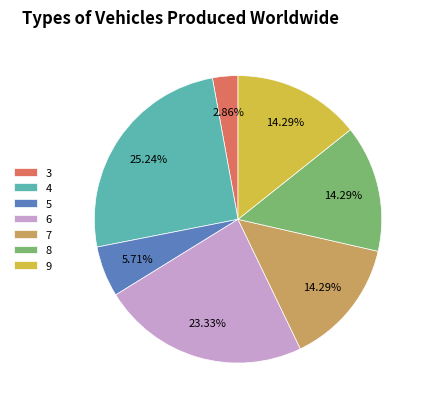

To the nearest percent, what portion does 6 represent?

23%